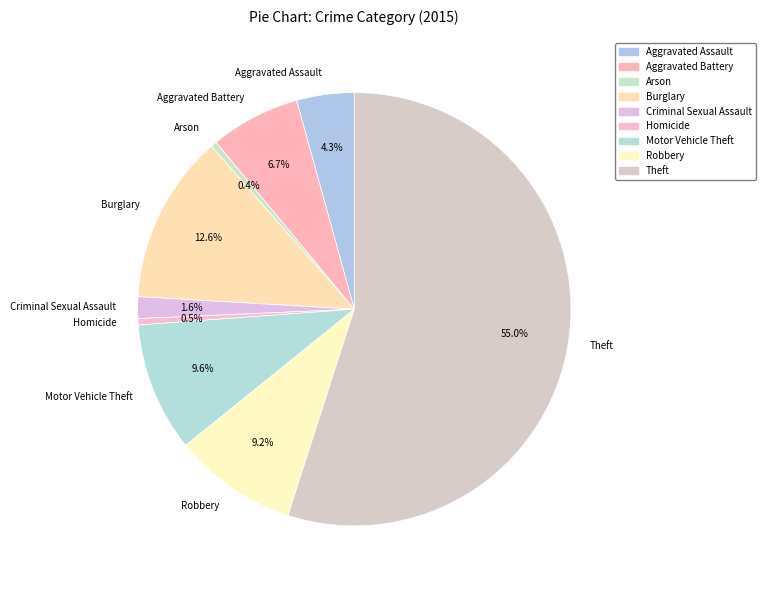

True or false: Aggravated Assault accounts for 16% of the total.

False